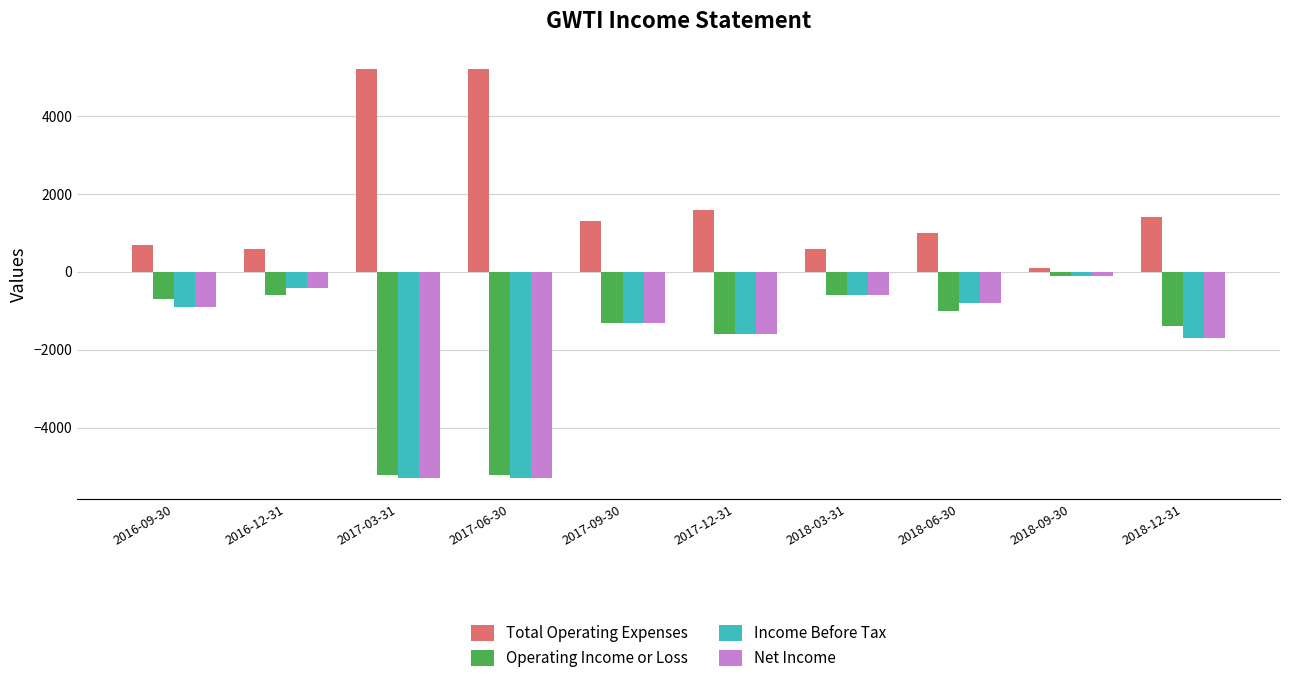

How many values in the Income Before Tax series exceed -900?

4